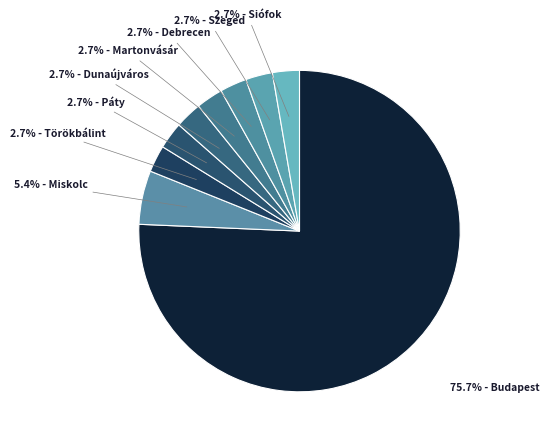

How many slices are in this pie chart?

9